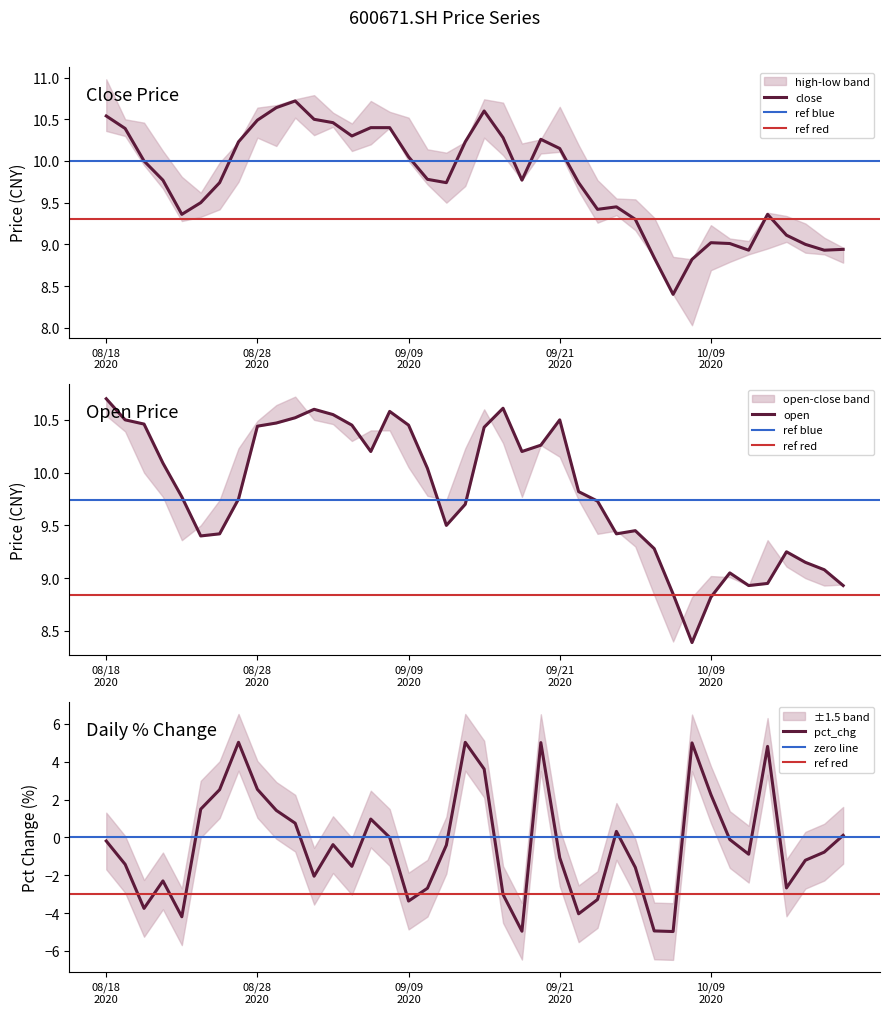

At which category is the sum across all series the highest?

20200918